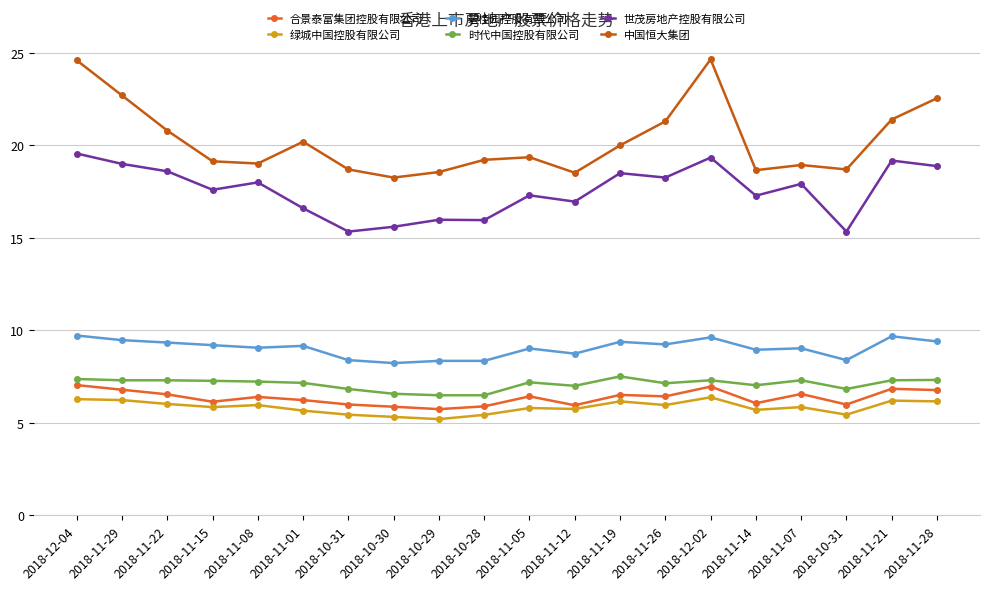

In 碧桂园控股有限公司, how many points are lower than both neighbors (excluding endpoints)?

6